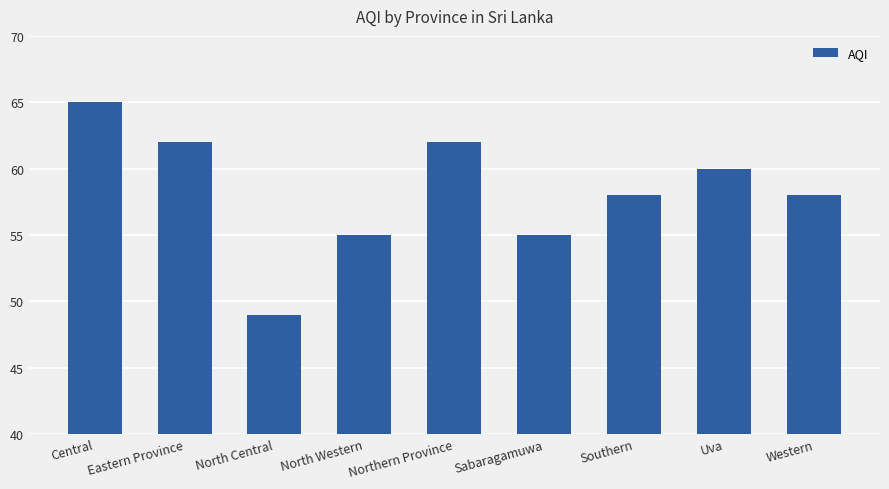

Read the value at Sabaragamuwa, to the nearest 10.

60